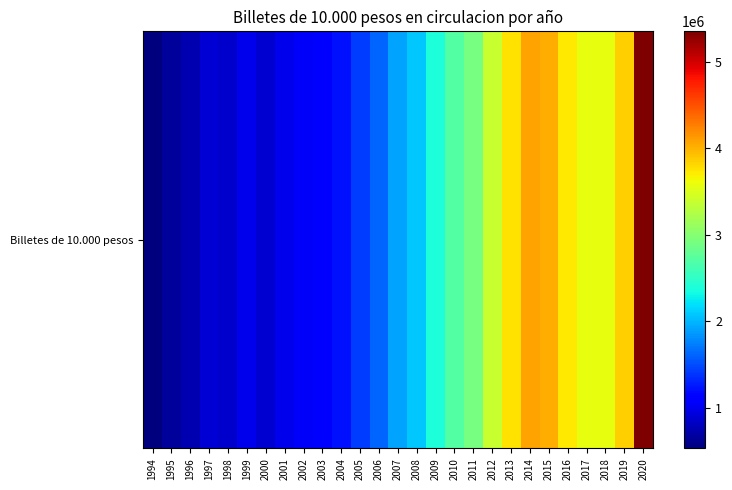

Rank the categories by value from lowest to highest.

1994, 1995, 1996, 1998, 2000, 1997, 2001, 1999, 2002, 2003, 2004, 2005, 2006, 2007, 2008, 2009, 2010, 2011, 2012, 2018, 2017, 2016, 2013, 2019, 2015, 2014, 2020